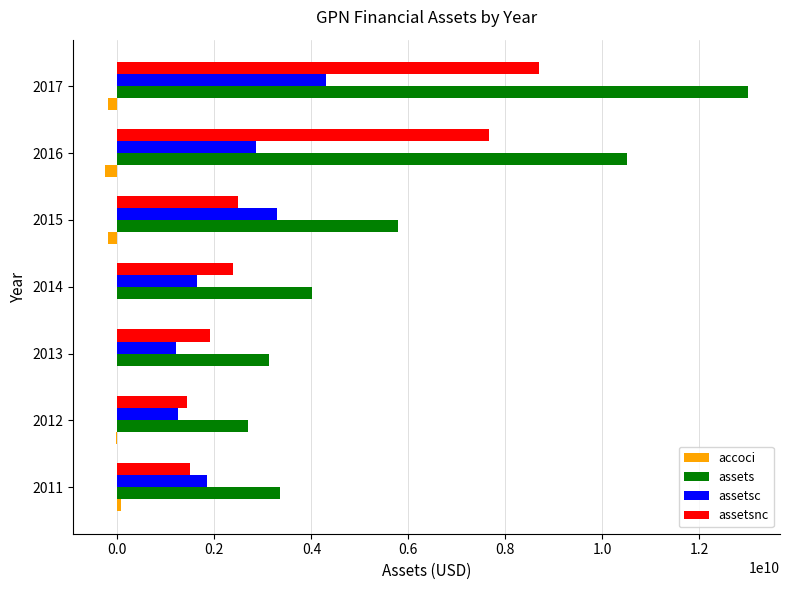

What is the maximum value shown in the chart?

12998069000